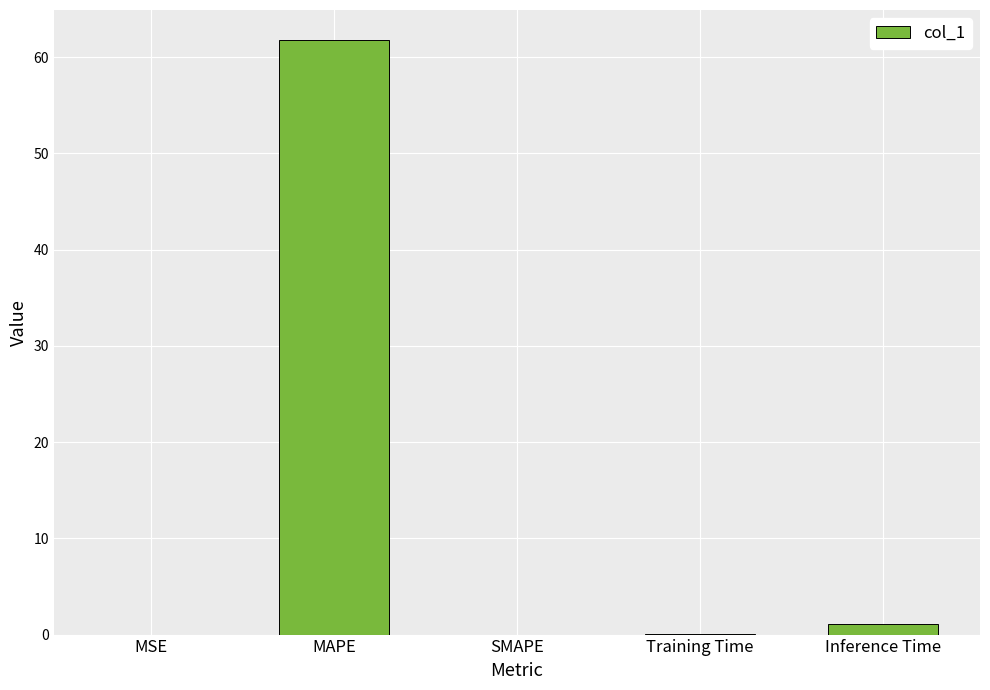

What is the average value?

12.6